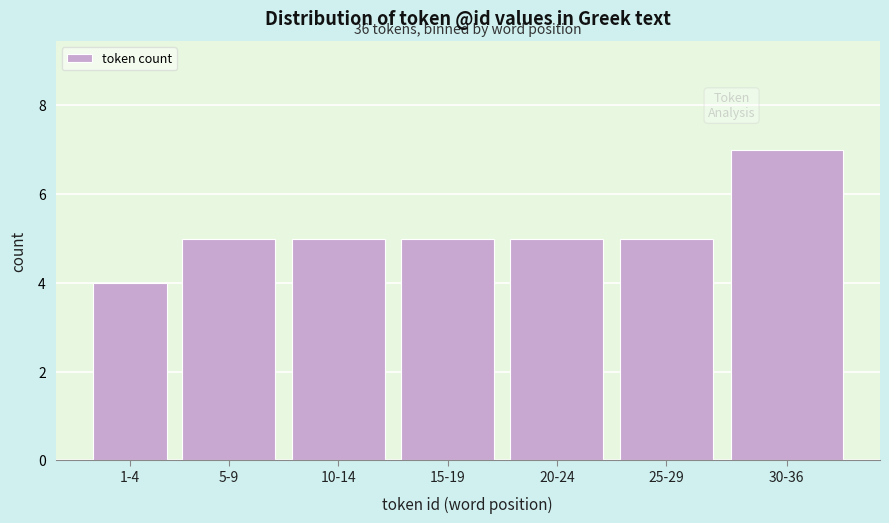

Reading left to right, list all the values displayed in this chart.

1-4=4	5-9=5	10-14=5	15-19=5	20-24=5	25-29=5	30-36=7